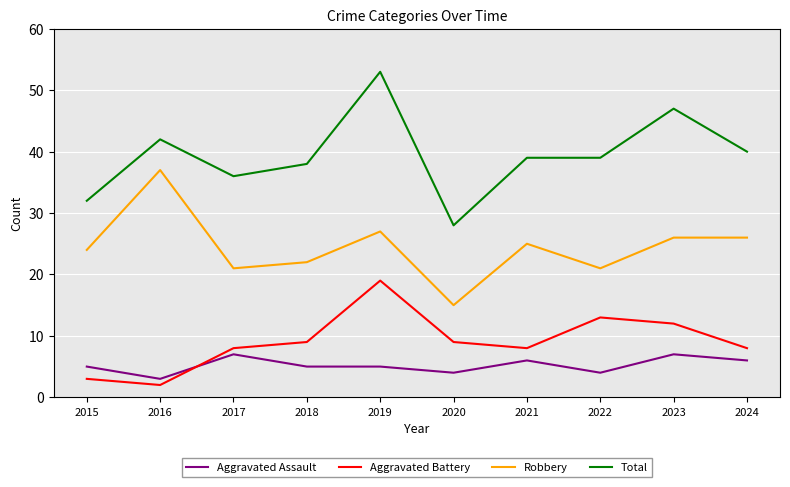

Between 2015 and 2024, which series saw the biggest shift?

Total